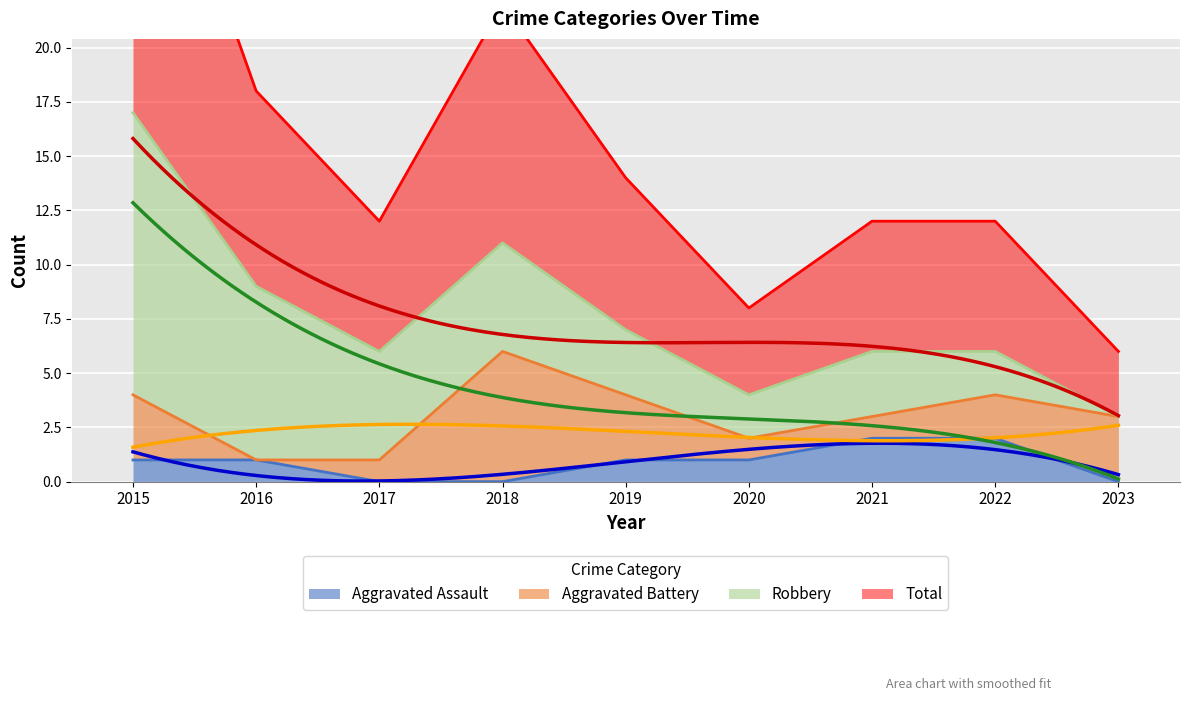

What is the average value of the Aggravated Assault series?

1